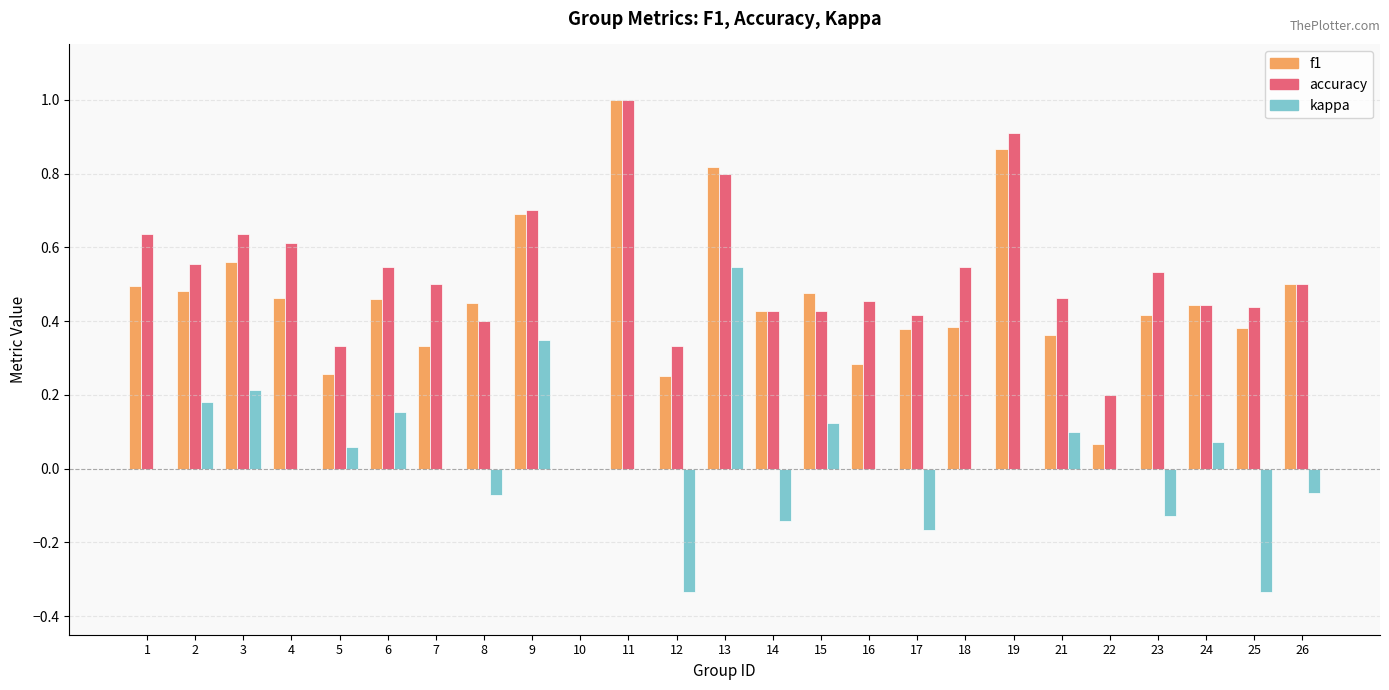

Which label corresponds to the largest value in the chart?

11